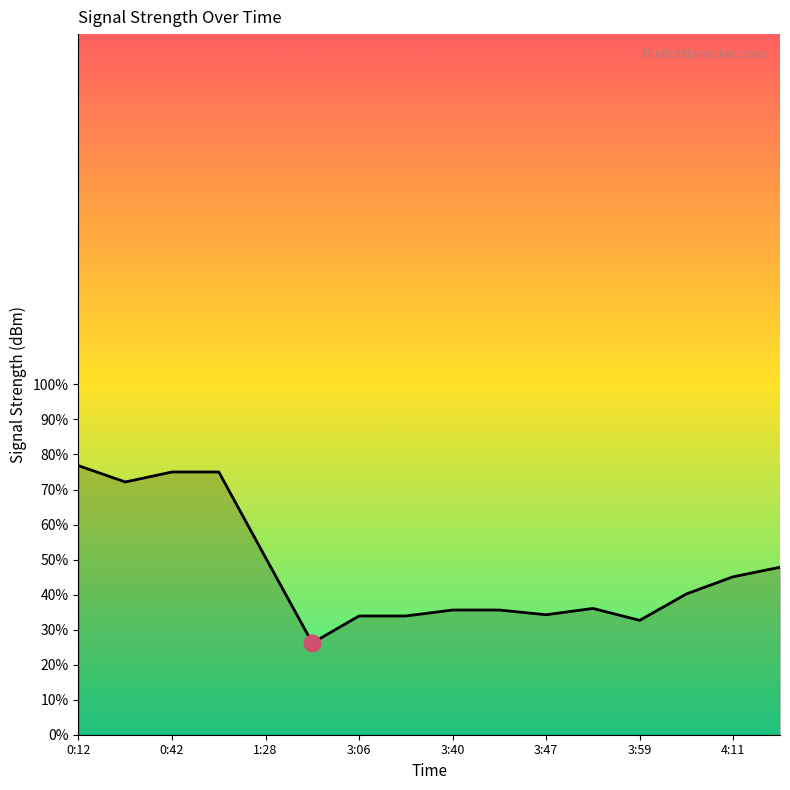

What is the difference between the maximum and minimum values?

50.6